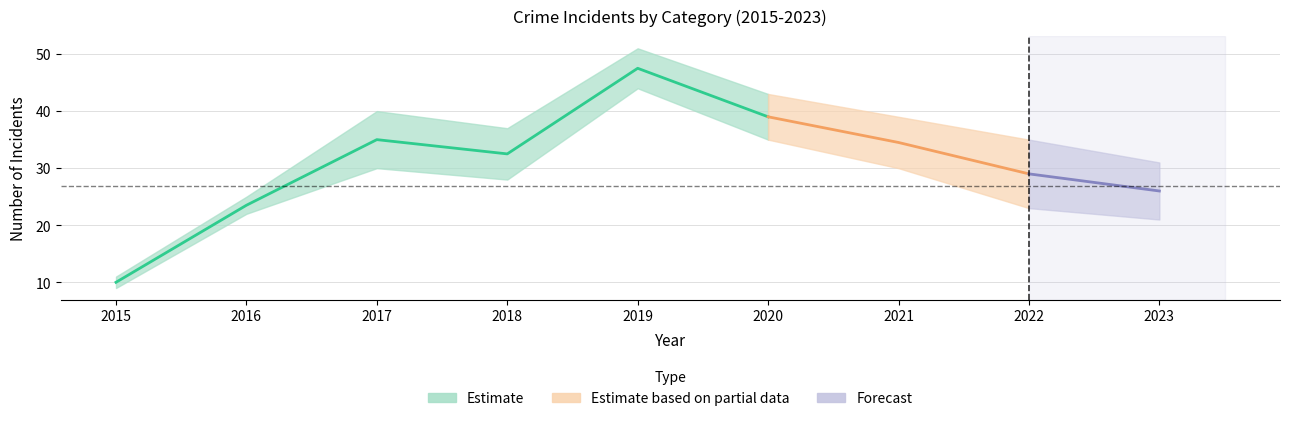

True or false: Aggravated Assault has more than 2 interior local peaks.

False